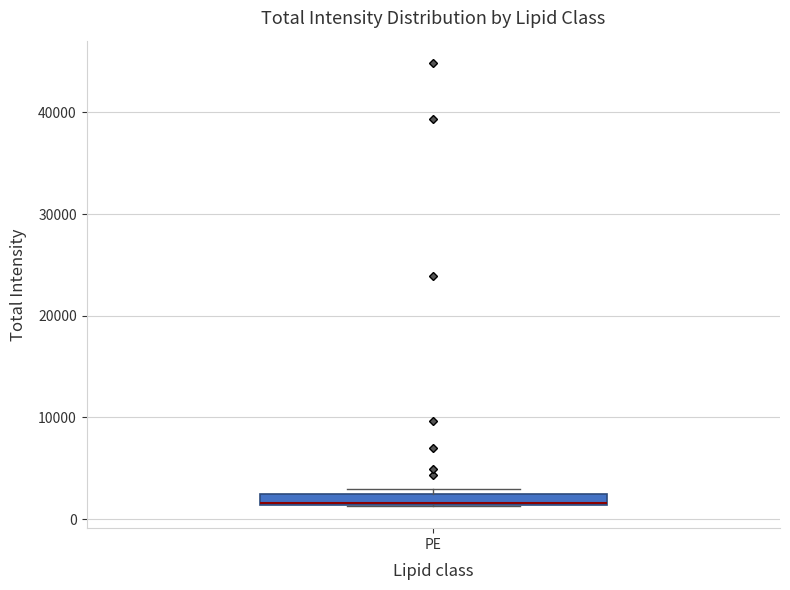

Where is the upper edge of the box for PE on the y-axis? The values are not printed on the chart, so give them approximately, as read against the axis.

2000